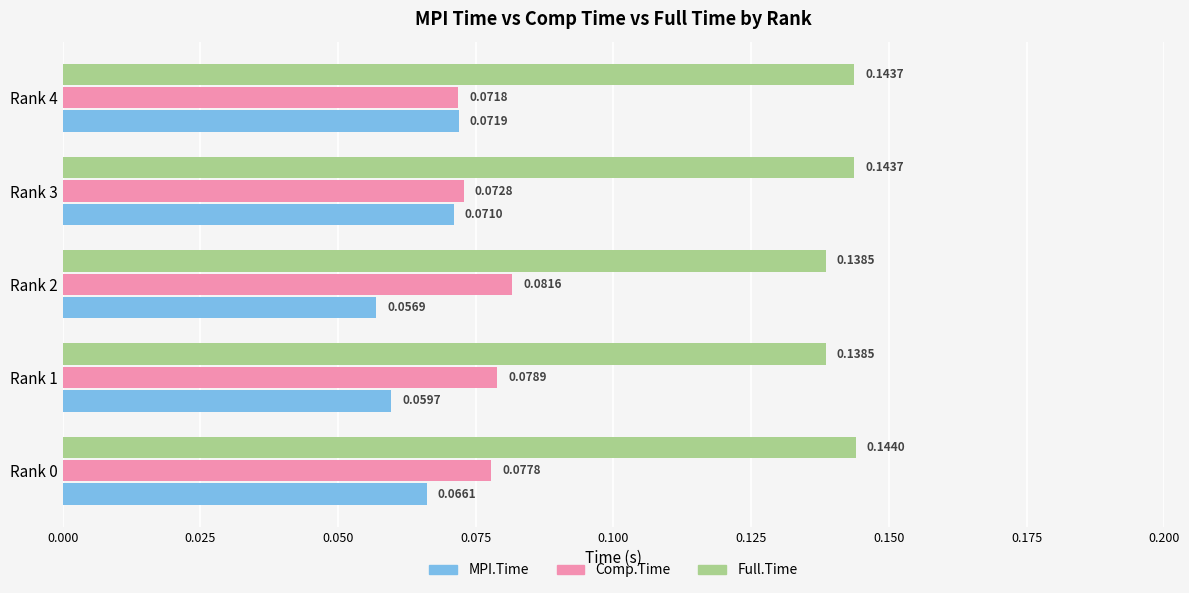

What is the sum of all Full.Time values?

0.7